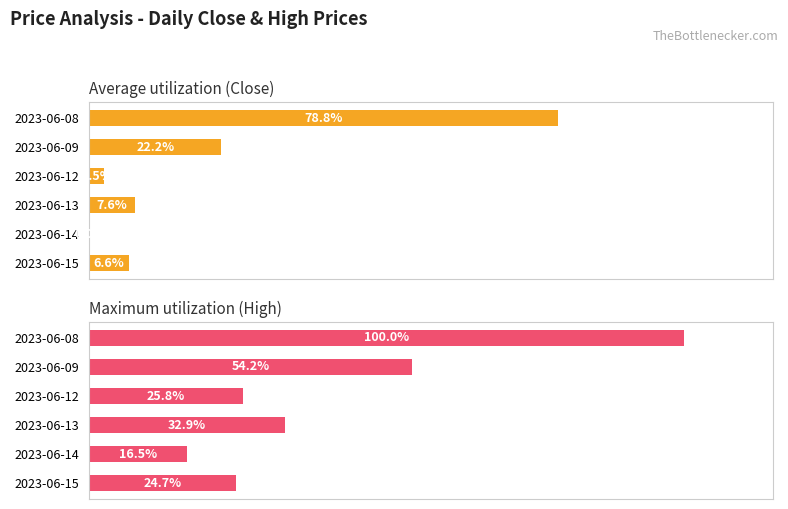

Rank the series at 2023-06-13 from highest to lowest value.

Maximum utilization (High), Average utilization (Close)